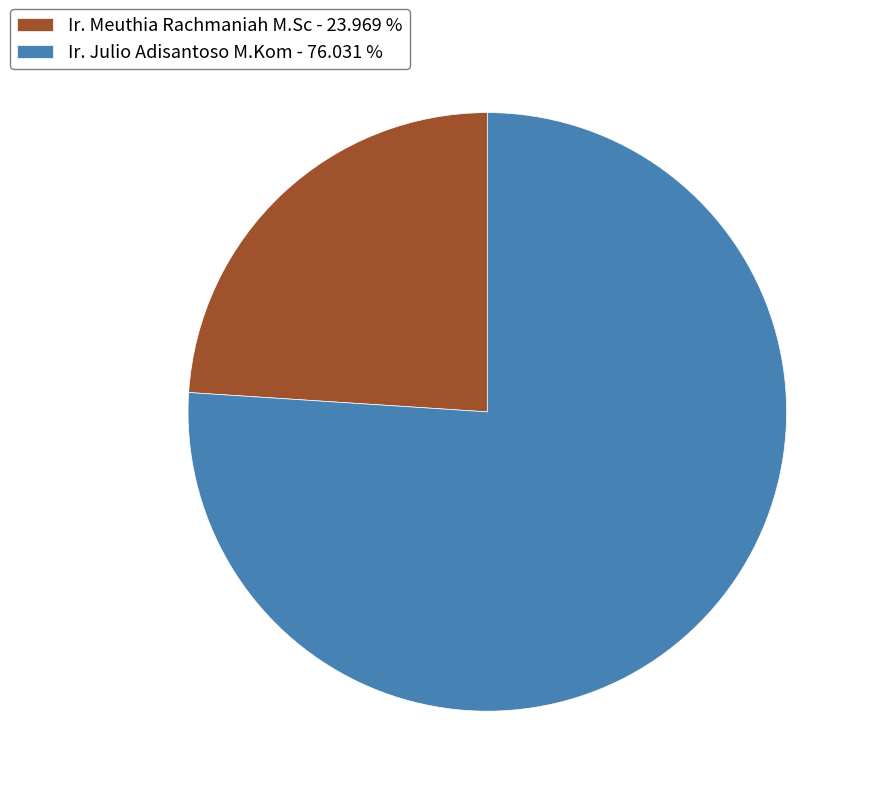

What is the largest slice in the pie chart?

Ir. Julio Adisantoso M.Kom